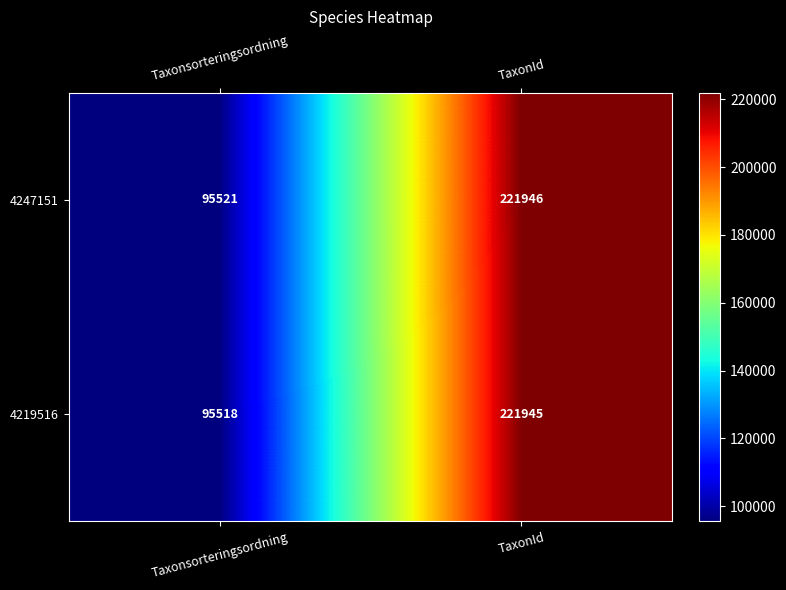

Reading left to right, list all the values displayed in this chart.

4247151: Taxonsorteringsordning=95521	TaxonId=221946
4219516: Taxonsorteringsordning=95518	TaxonId=221945